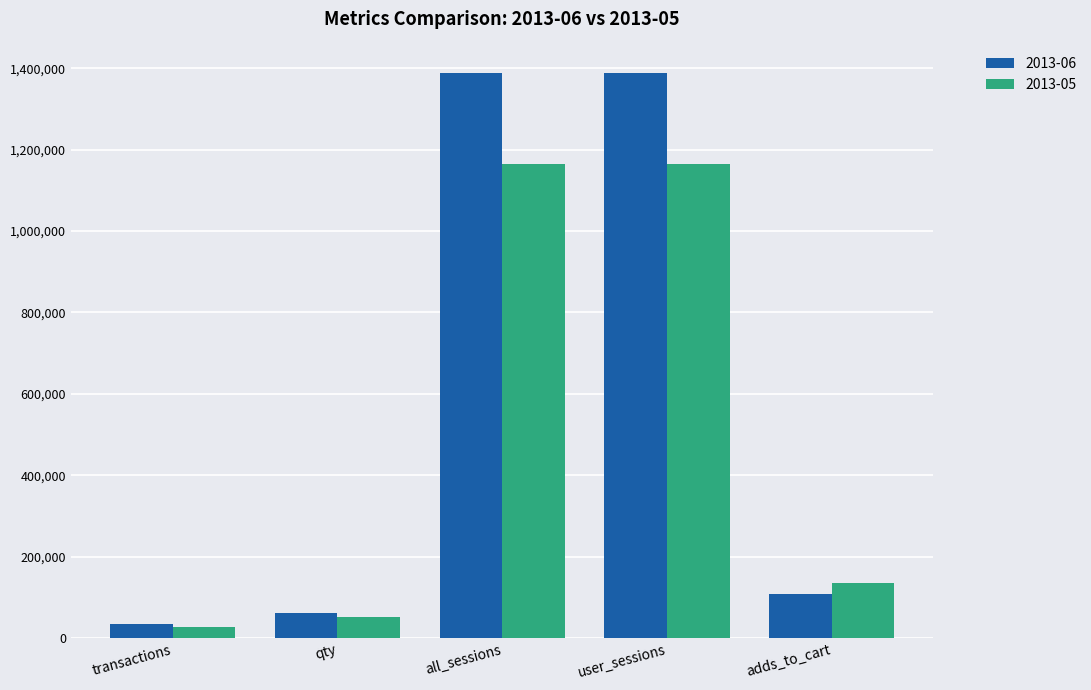

Count the number of data series in this chart.

2